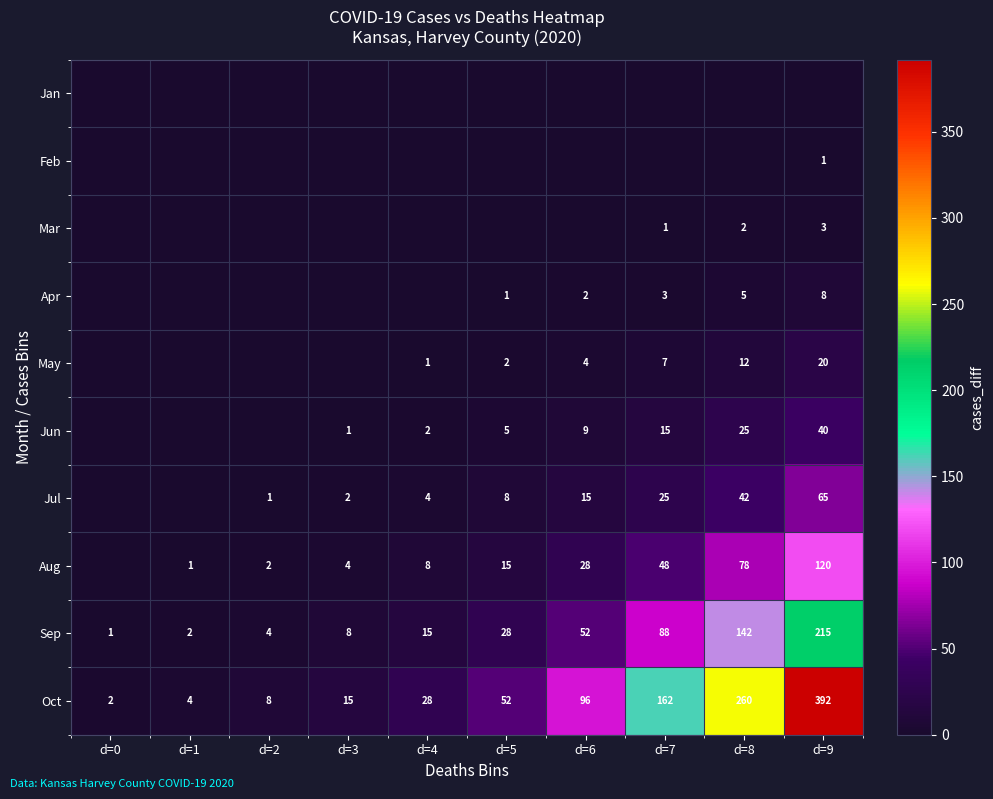

Where is Sep nearest to the value 108?

d=7